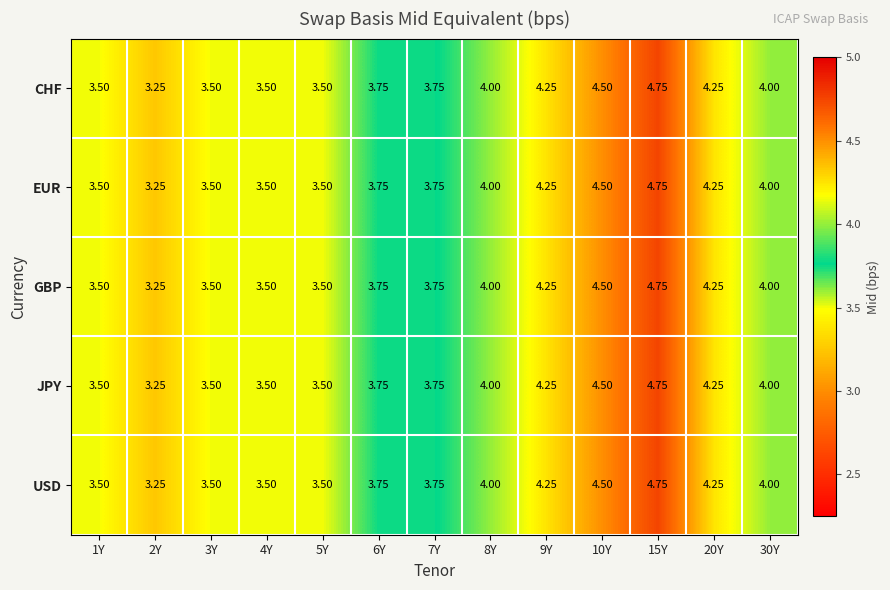

At which category is the sum across all series the highest?

15Y